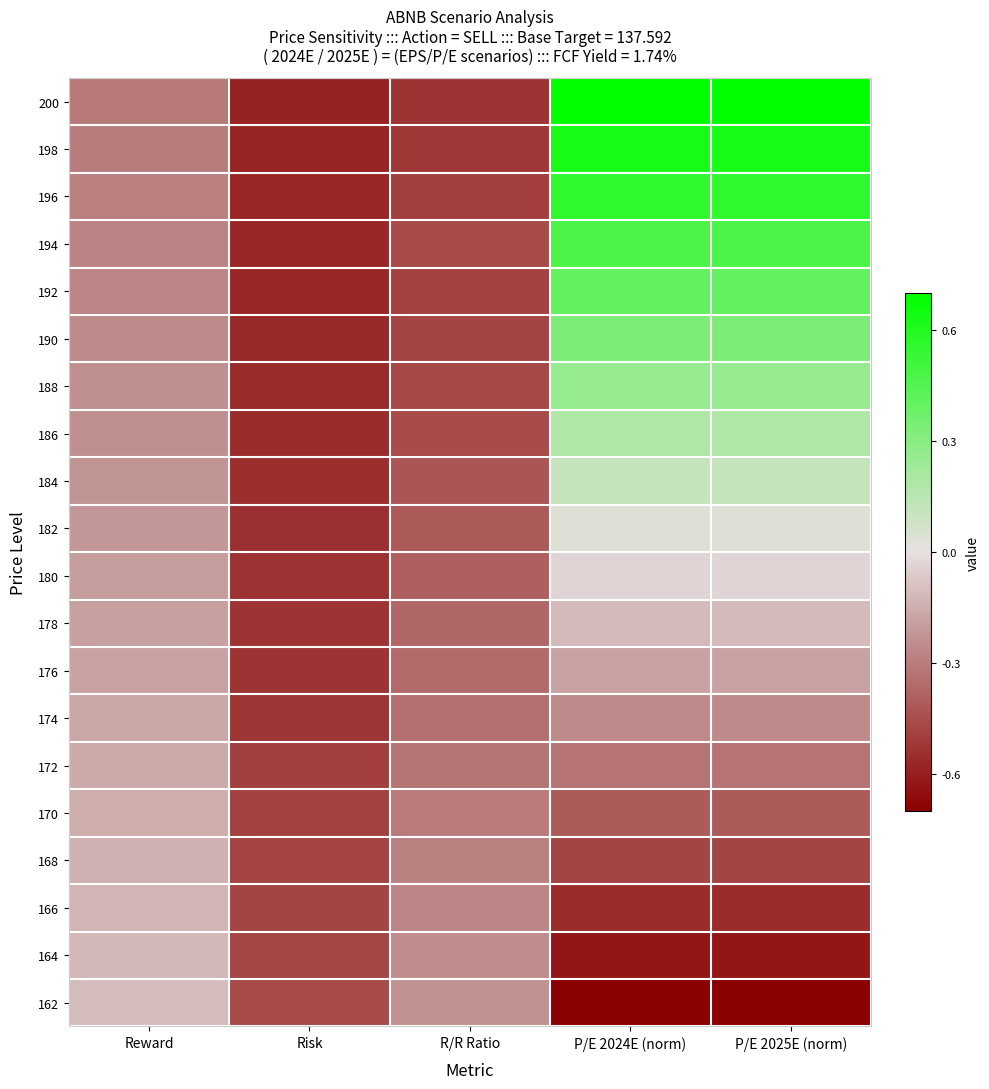

What is the maximum value shown in the chart?

0.7